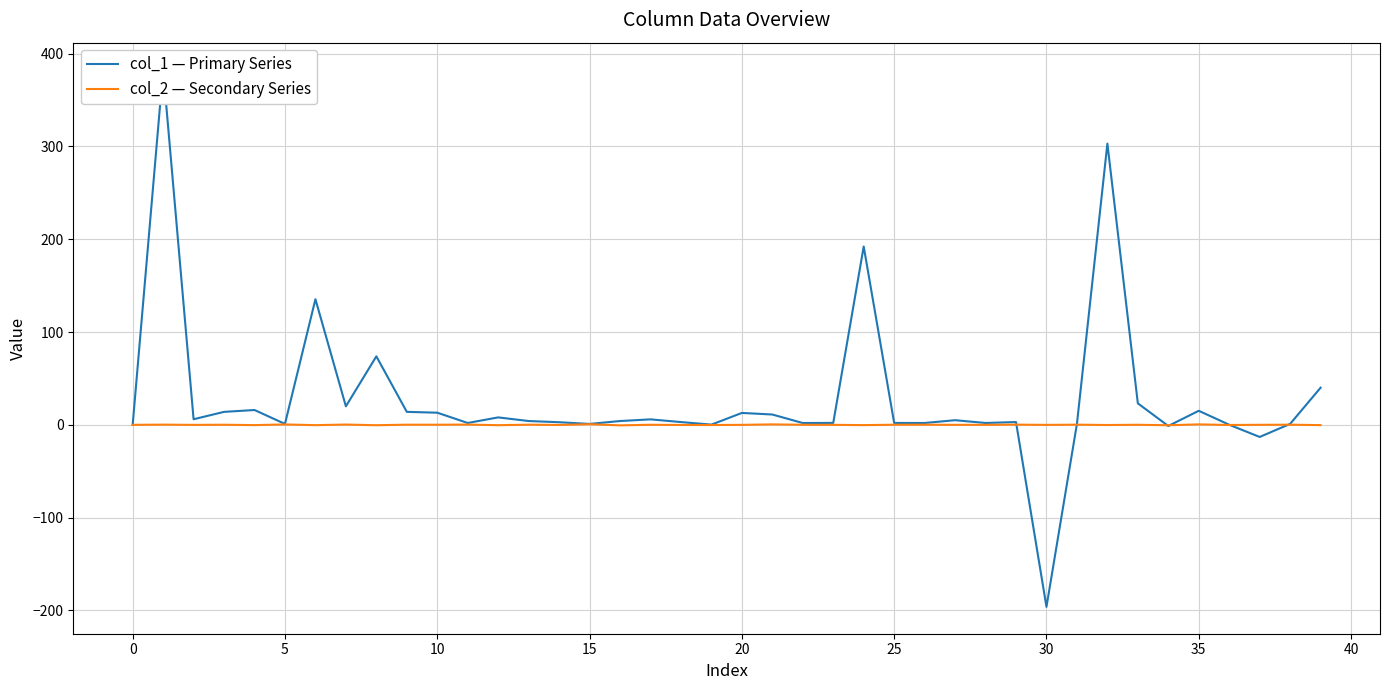

At how many categories does at least one series exceed 115?

4